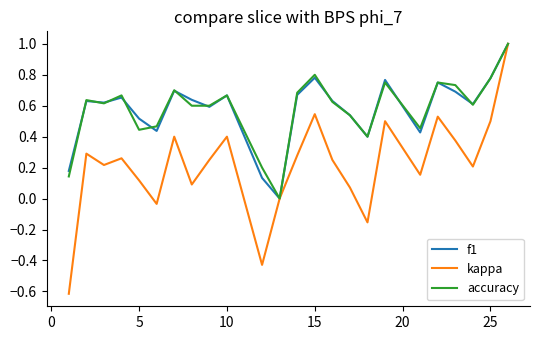

What is the maximum value shown in the chart?

1.0